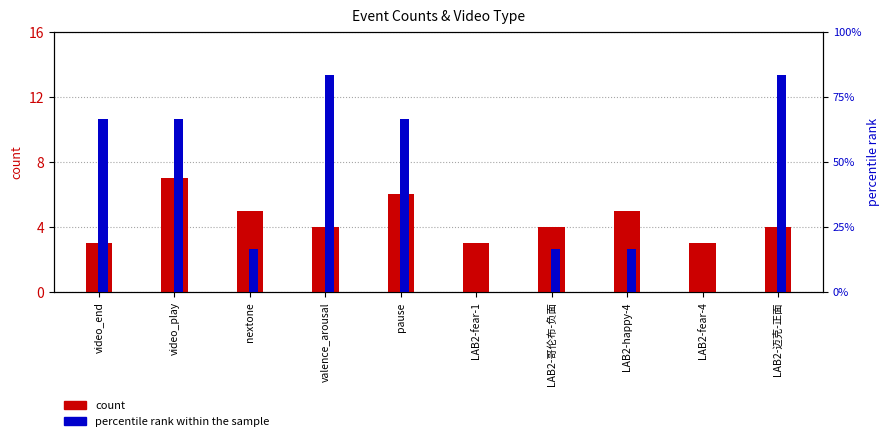

Reading right to left, transcribe all the data shown in this chart.

count: 4.0	3.0	5.0	4.0	3.0	6.0	4.0	5.0	7.0	3.0
percentile rank within the sample: 83.3	0.0	16.7	16.7	0.0	66.7	83.3	16.7	66.7	66.7